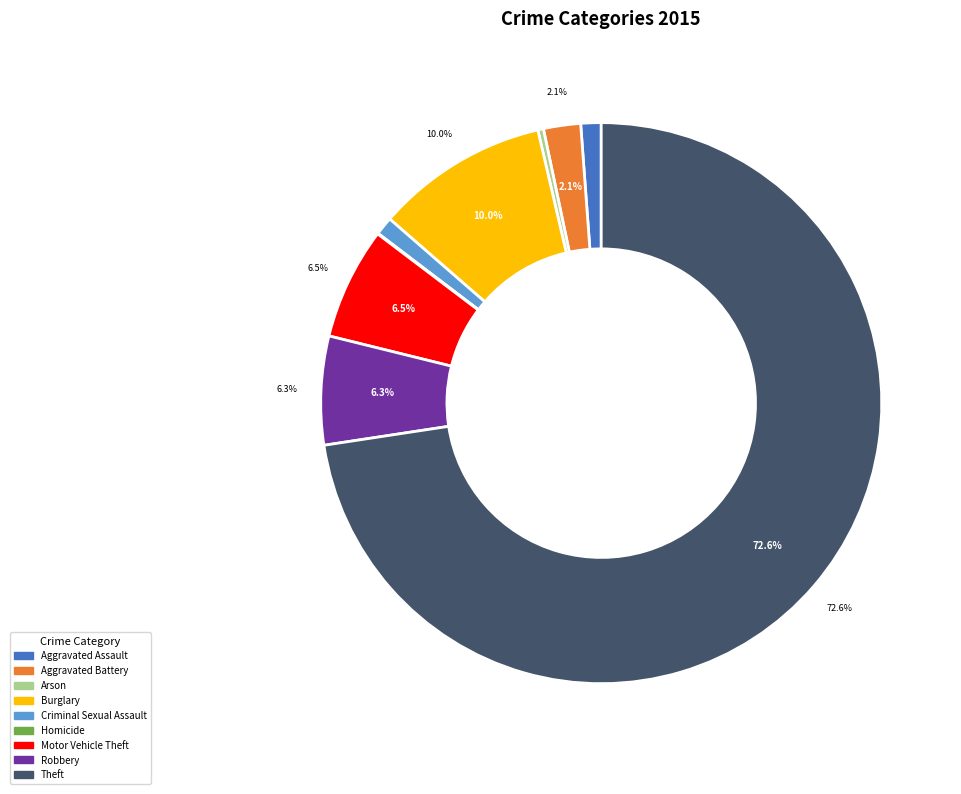

To the nearest percent, what is the combined percentage of Robbery and Aggravated Assault?

7%